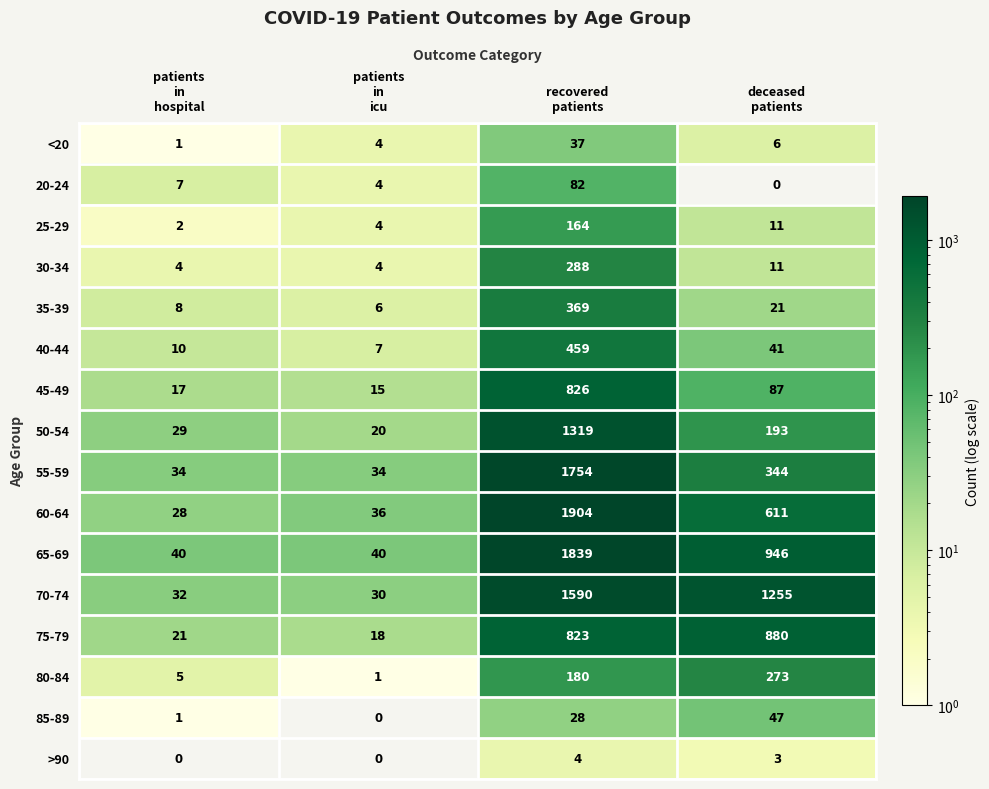

Which series has the widest spread of values?

60-64